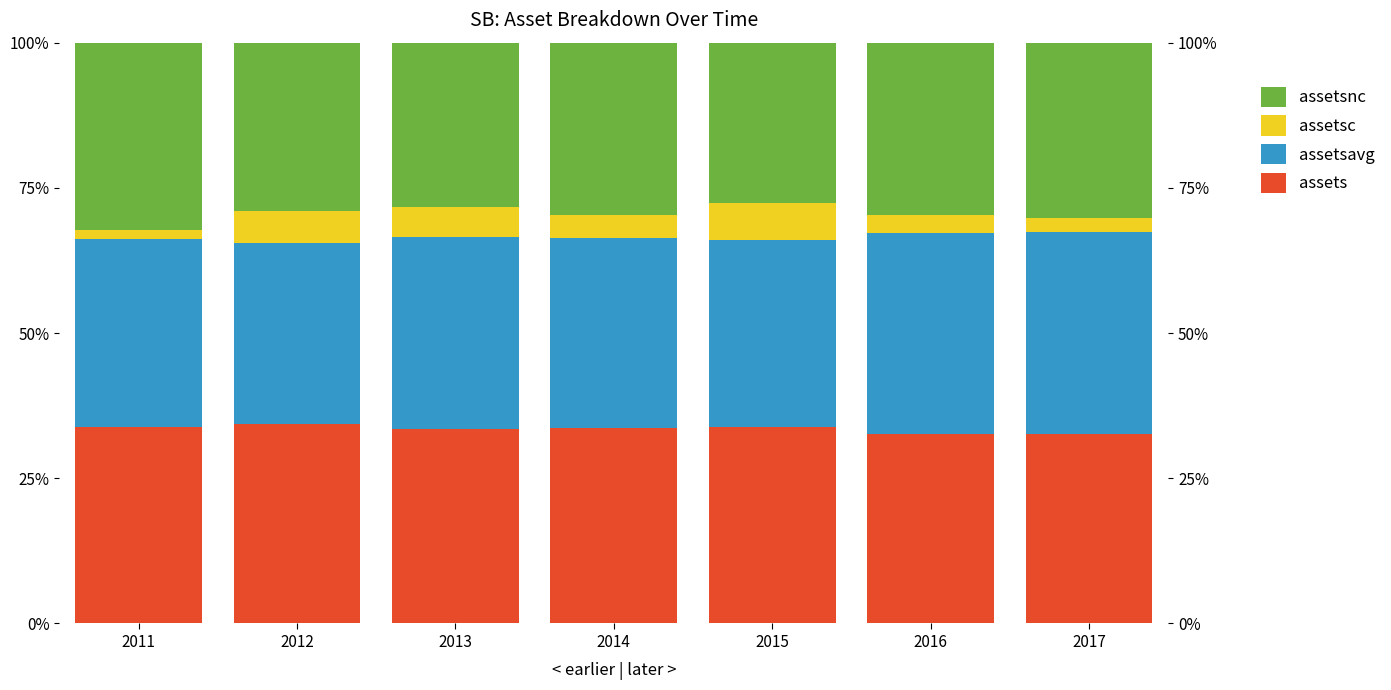

At 2016, list the series in order from smallest to largest.

assetsc, assetsnc, assets, assetsavg